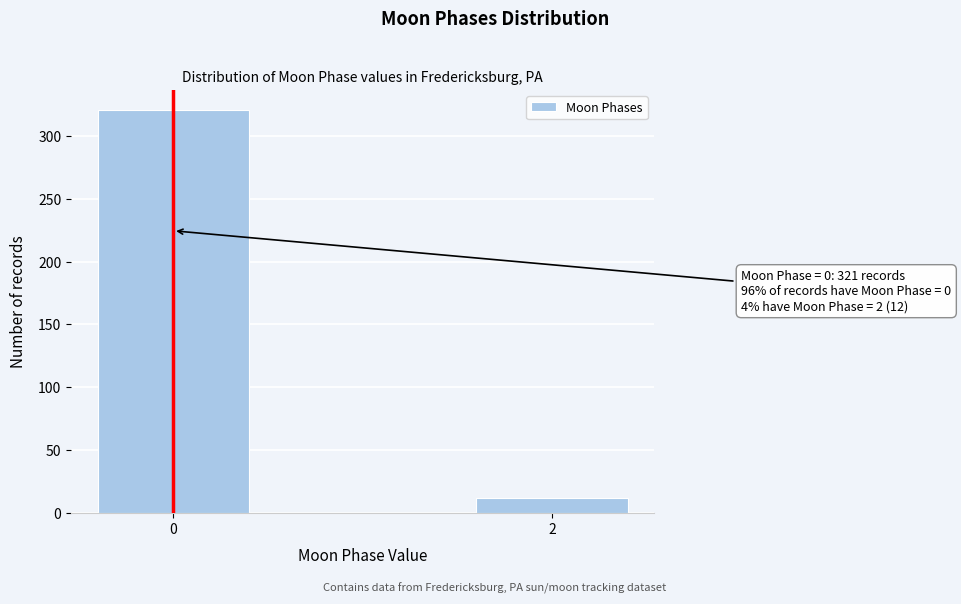

Reading left to right, extract all data points from this chart.

0=321	2=12